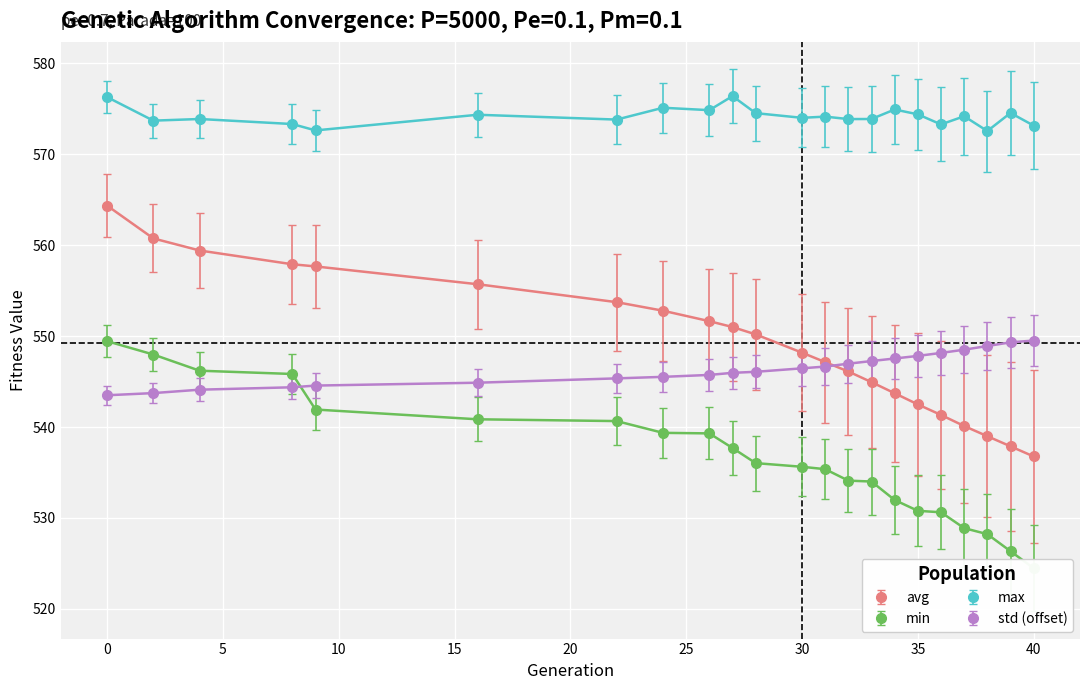

What is the minimum value shown in the chart?

524.5